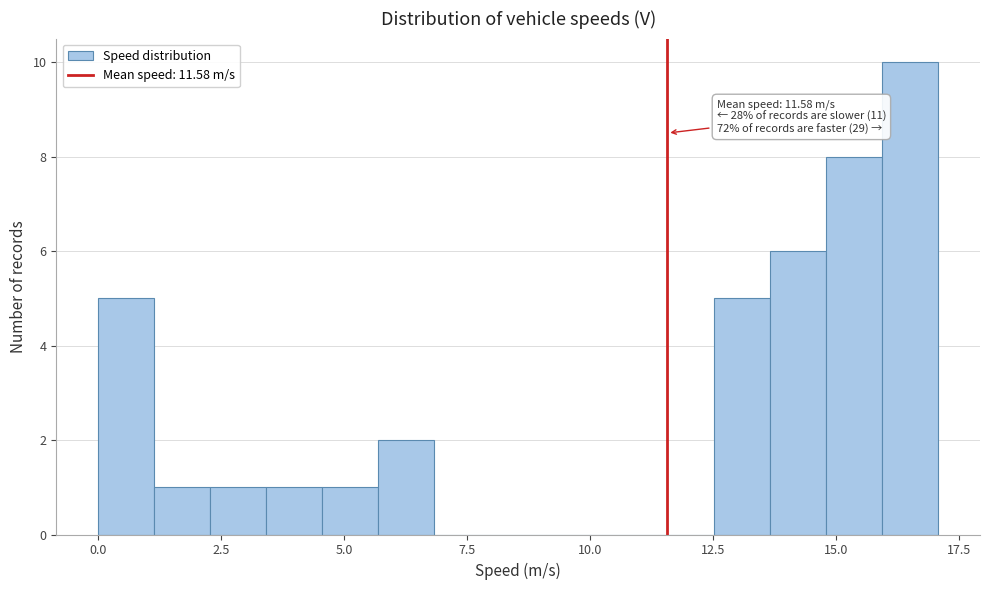

Around what value on the x-axis is the tallest bar? Give the approximate position of its centre, as read against the axis.

16.5